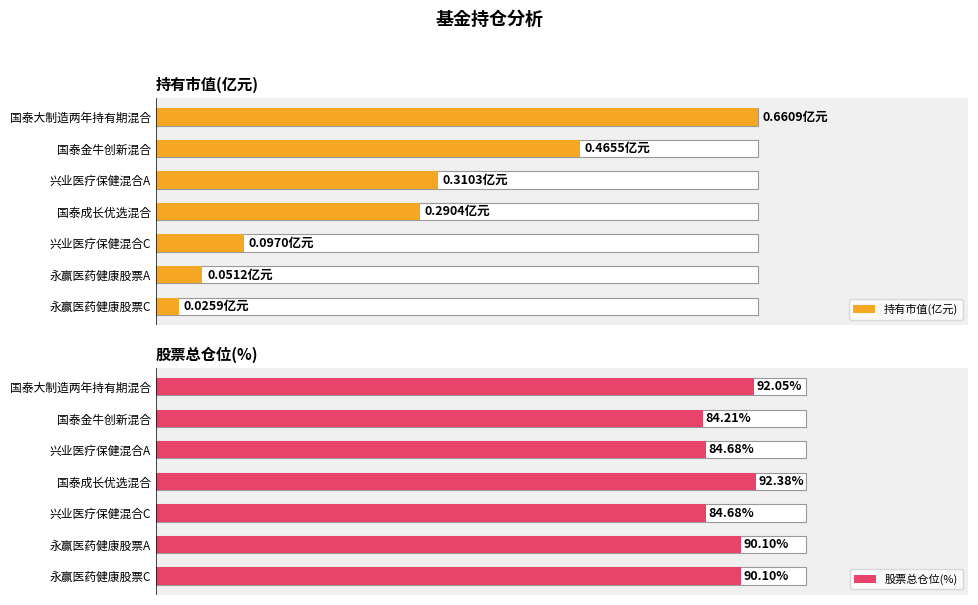

Is it true that 持有市值(亿元) equals 0.2 at 国泰成长优选混合?

False